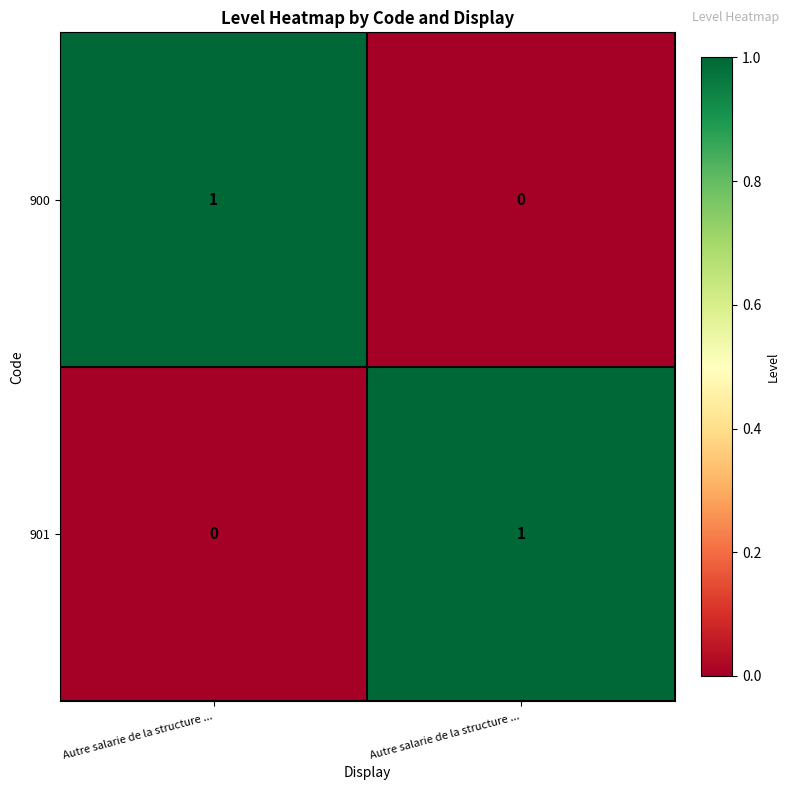

How many values in the 900 series are below 1?

1